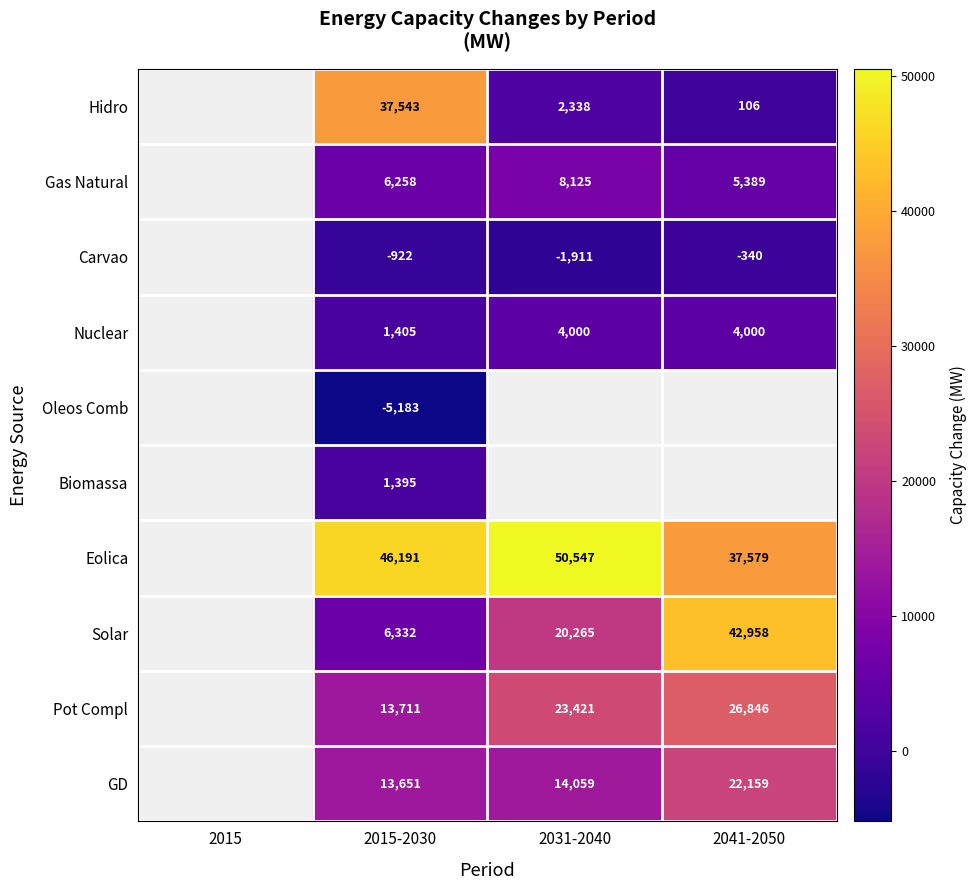

Is the value of Nuclear at 2031-2040 greater than the value of Eolica at 2015-2030?

No